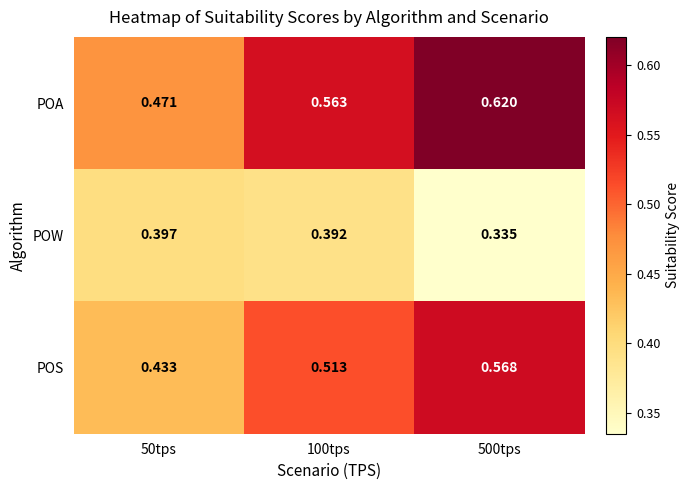

Which series has the largest range (max minus min)?

POA